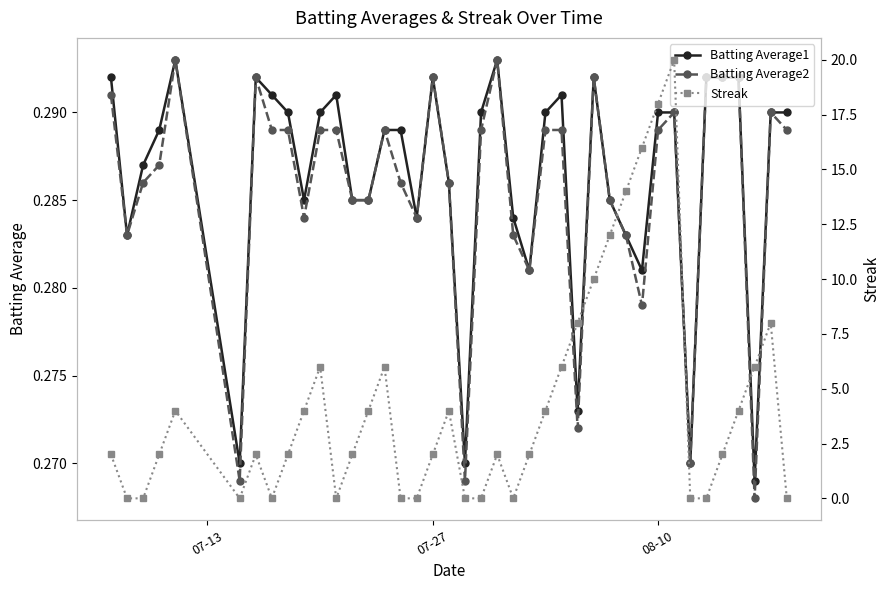

Does the chart display data point markers on the line(s)?

Yes